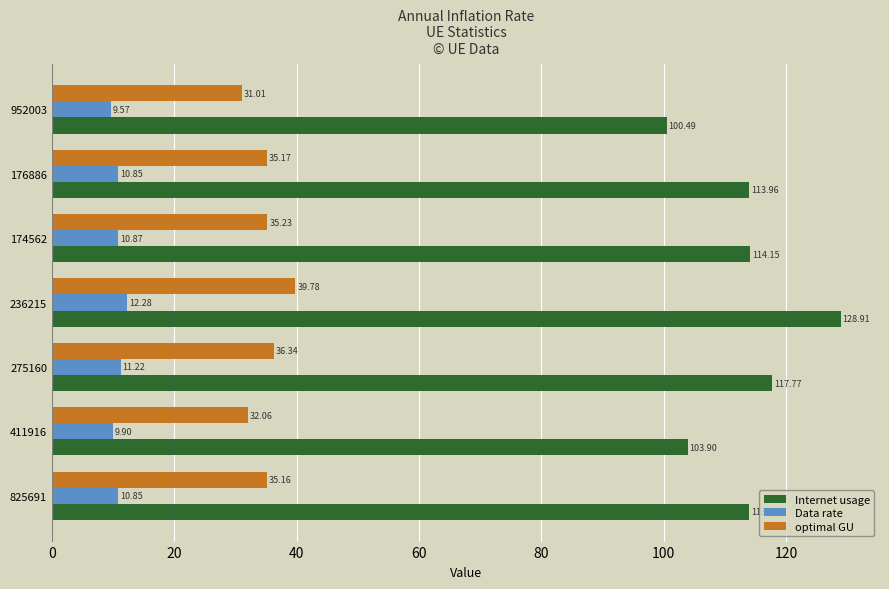

What is the average value of the Internet usage series?

113.3